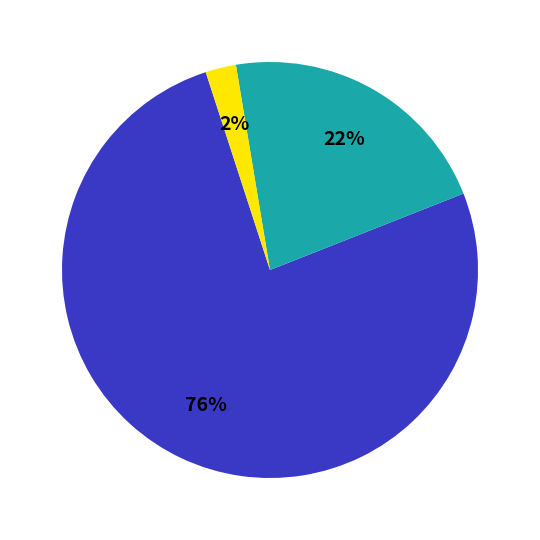

Does any single category account for the majority?

Yes